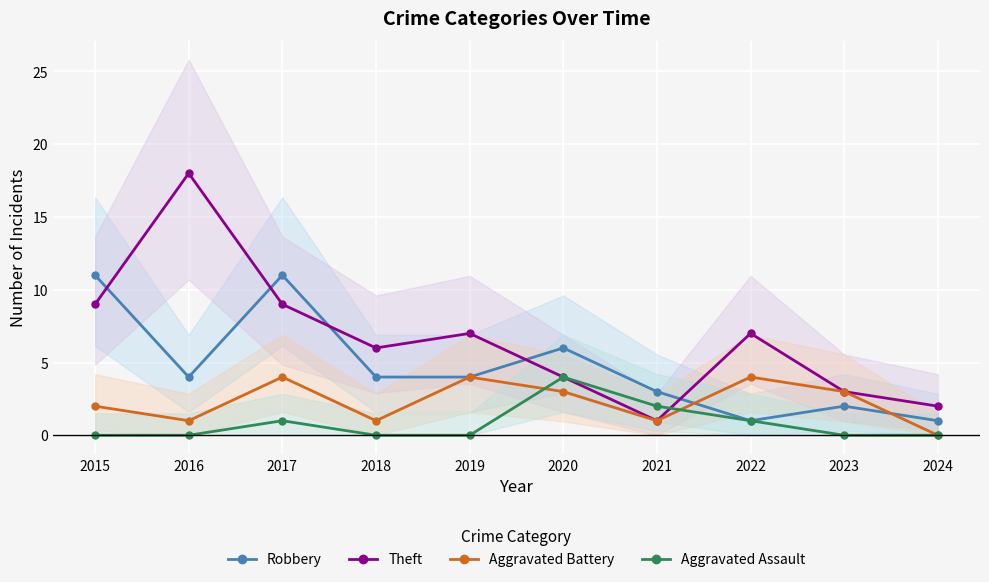

True or false: Aggravated Battery and Theft cross at least once.

False